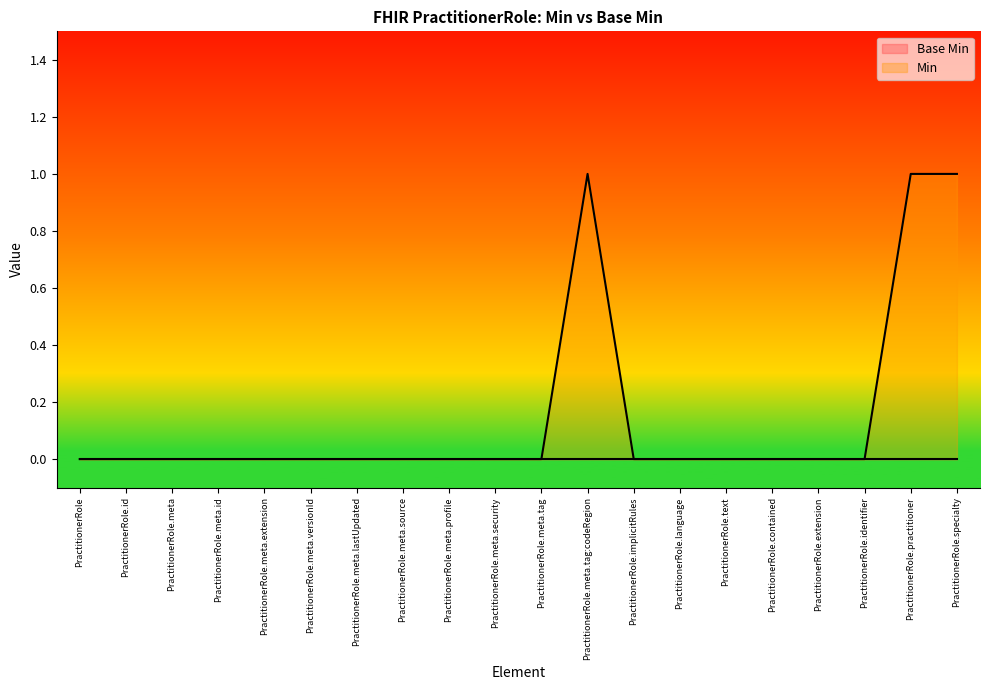

Is it true that the value at PractitionerRole.meta.source is 0?

True